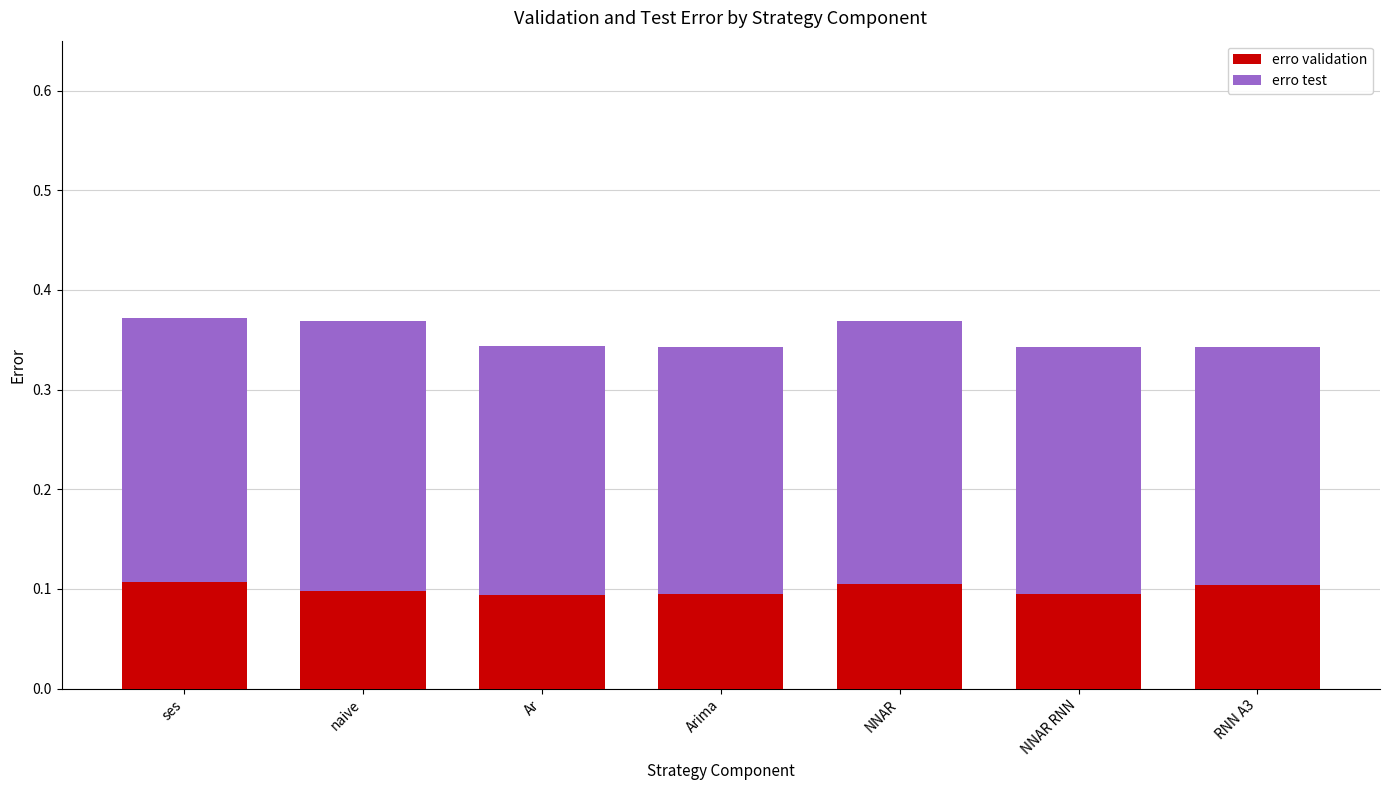

True or false: erro validation has a value of 0.2 at naive.

False